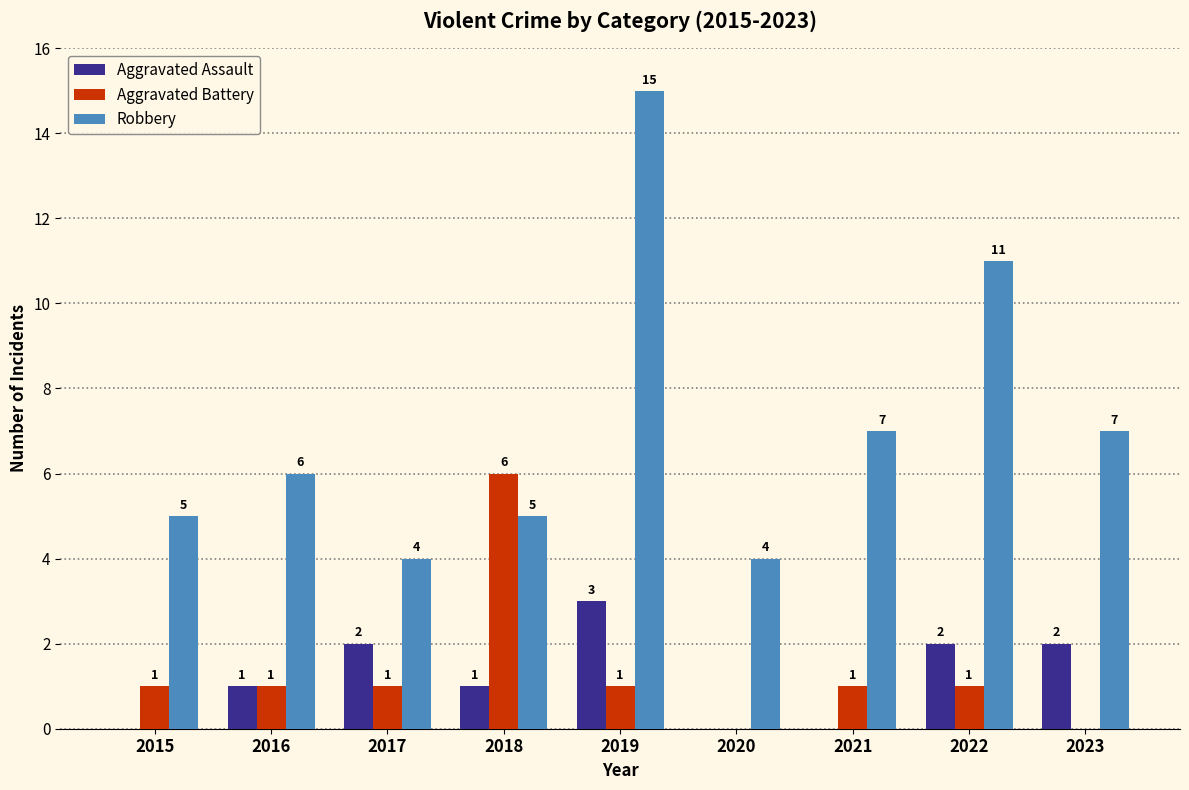

The value of Robbery at 2018 is 5. True or false?

True